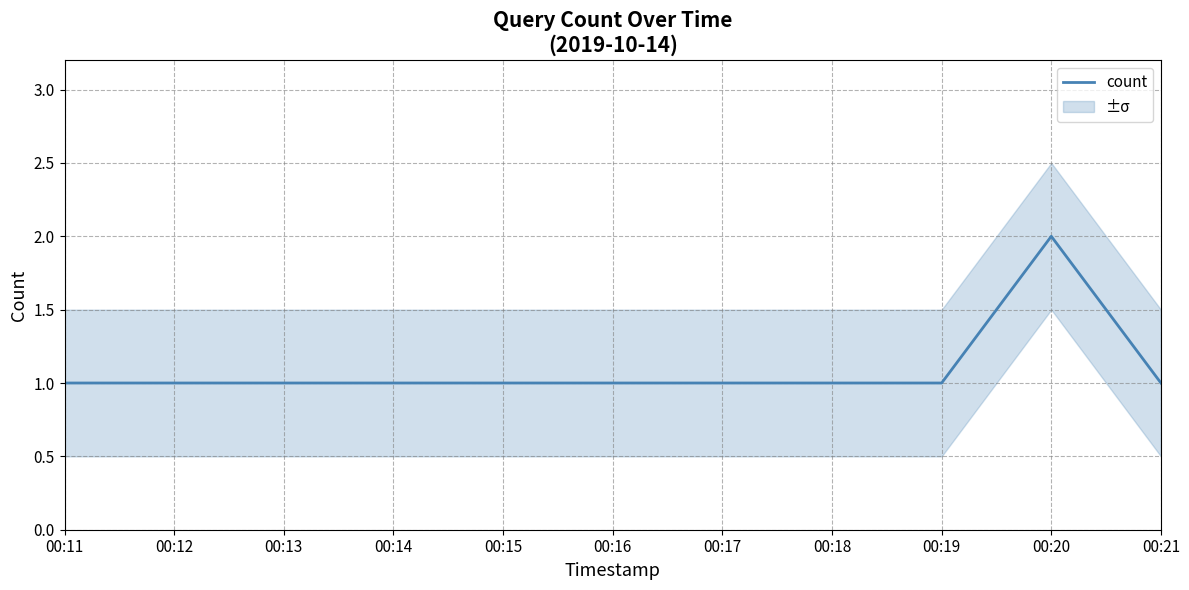

True or false: count has a value of 1 at 00:11.

True